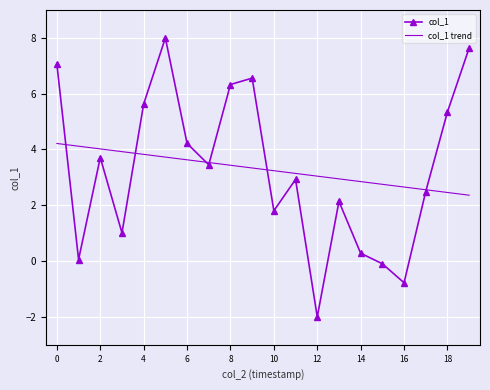

Which series has the largest range (max minus min)?

col_1